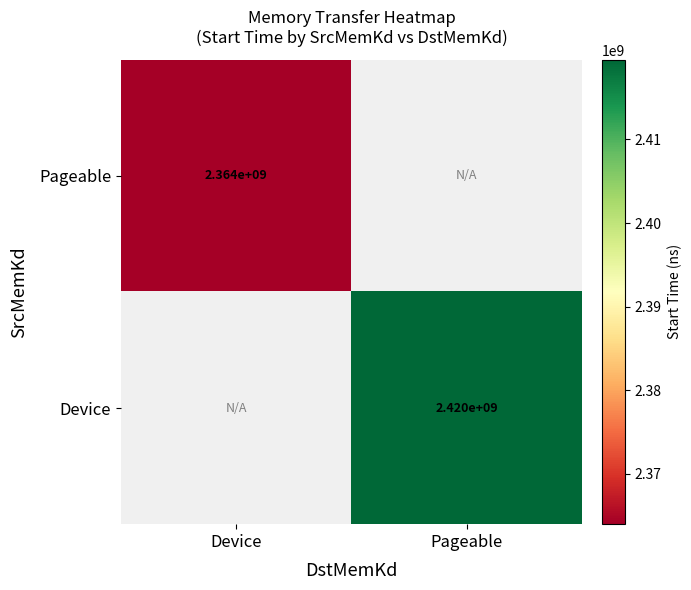

At how many categories does at least one series exceed 2374983255?

1